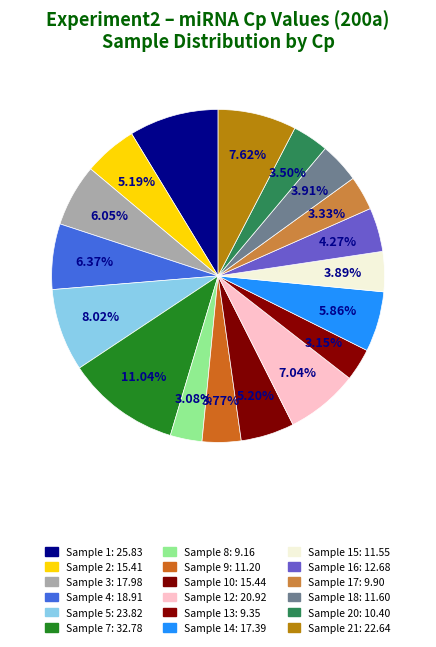

How many segments does this pie chart have?

18